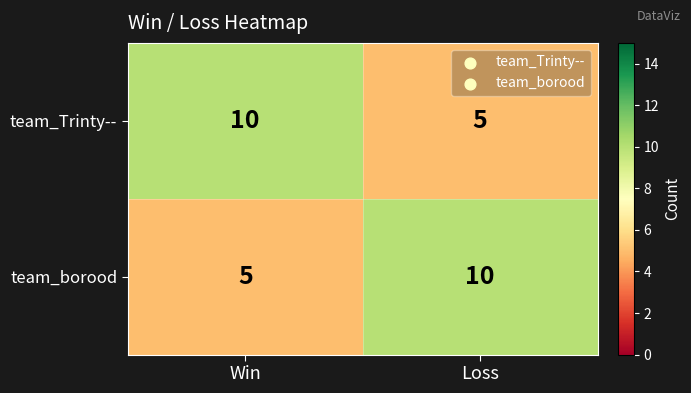

What is the sum of all team_borood values?

15